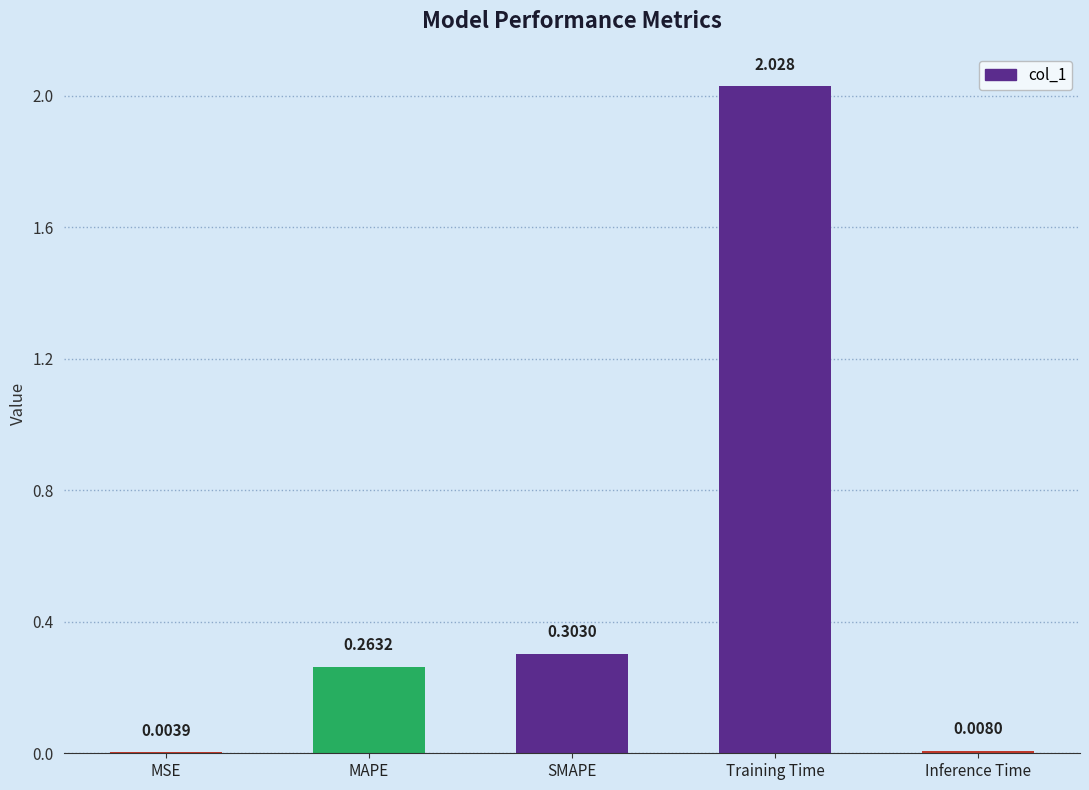

Which label corresponds to the largest value in the chart?

Training Time